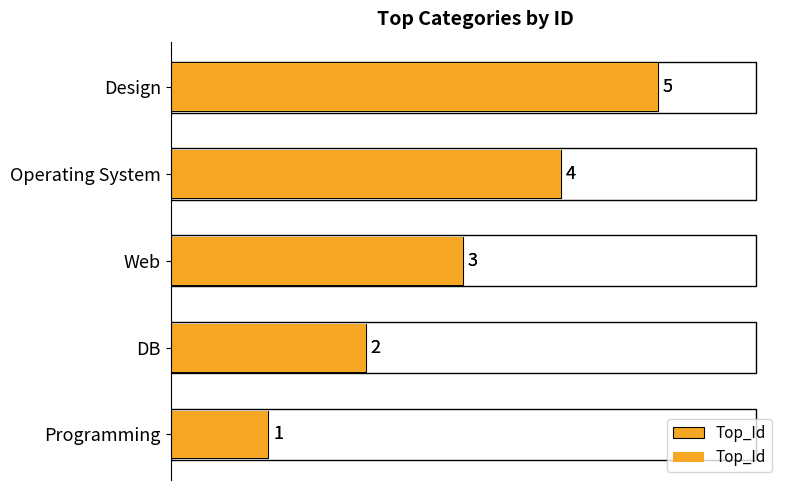

What is the average value?

3